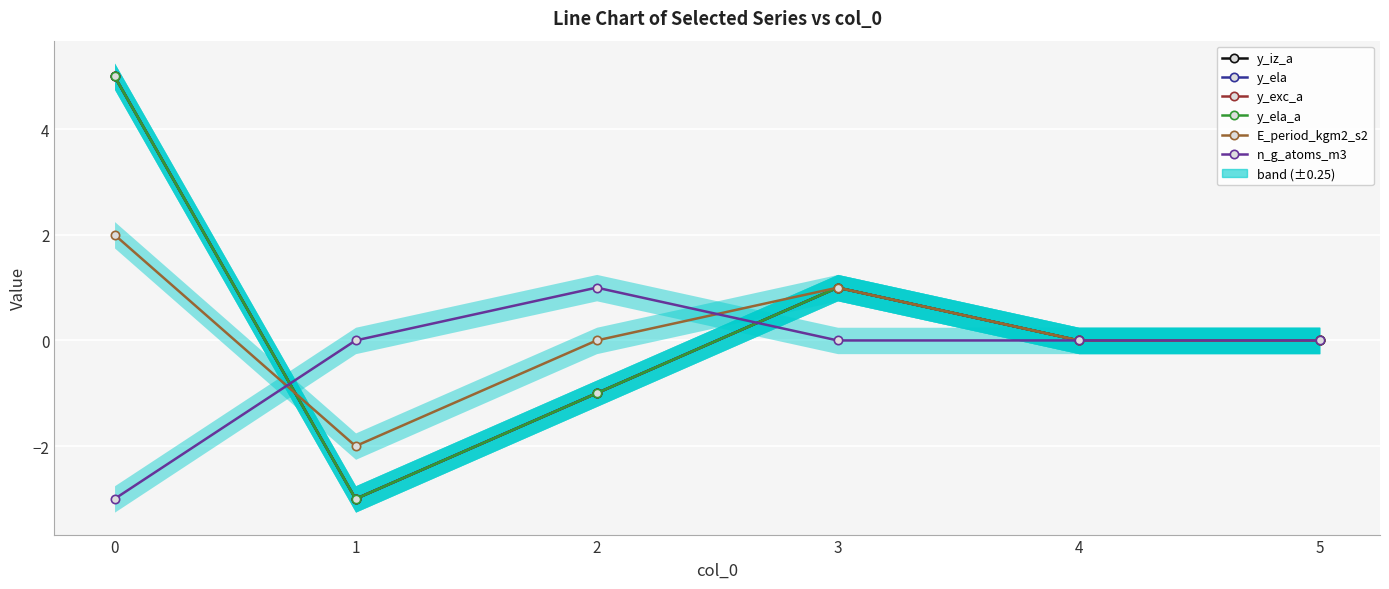

True or false: n_g_atoms_m3 and y_ela cross at least once.

True